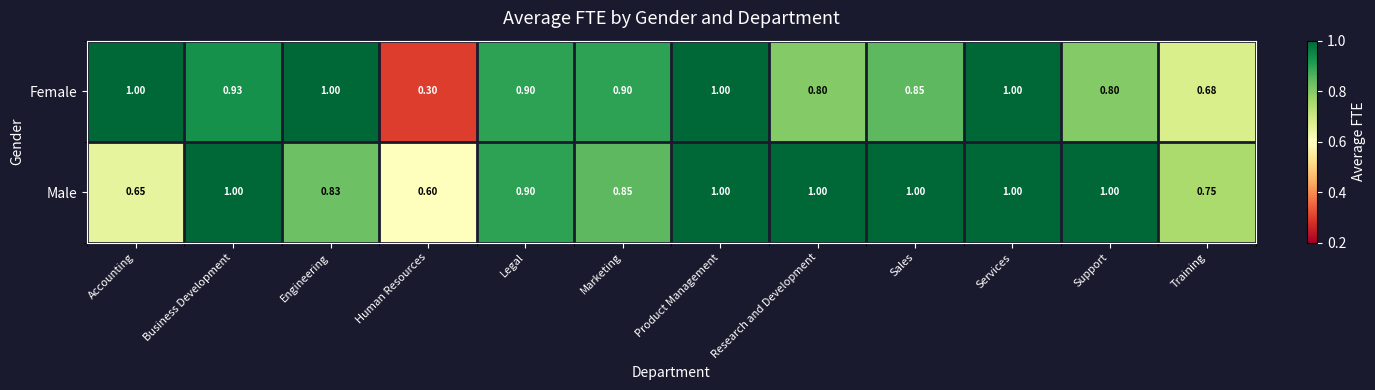

Rank the series at Training from lowest to highest value.

Female, Male